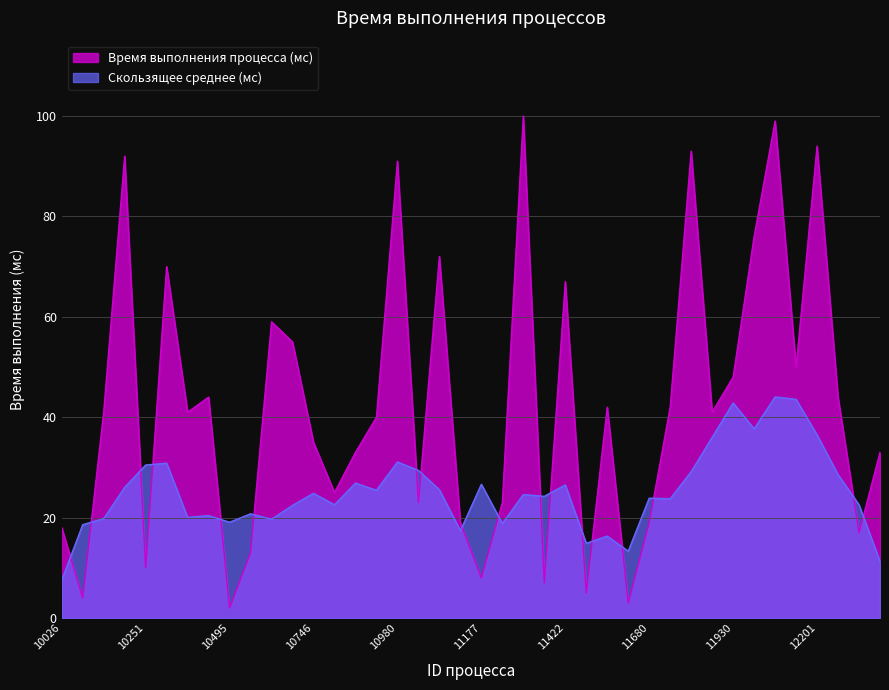

True or false: the data shows 32 at 12107.

False